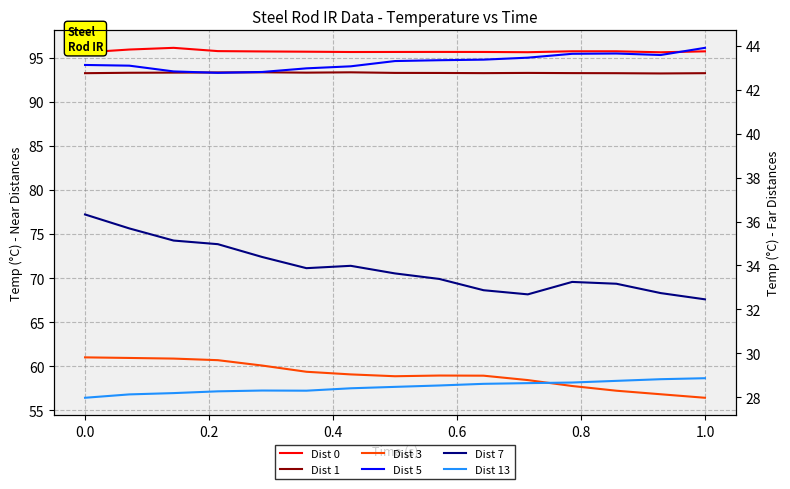

Does the chart have visible grid lines?

Yes